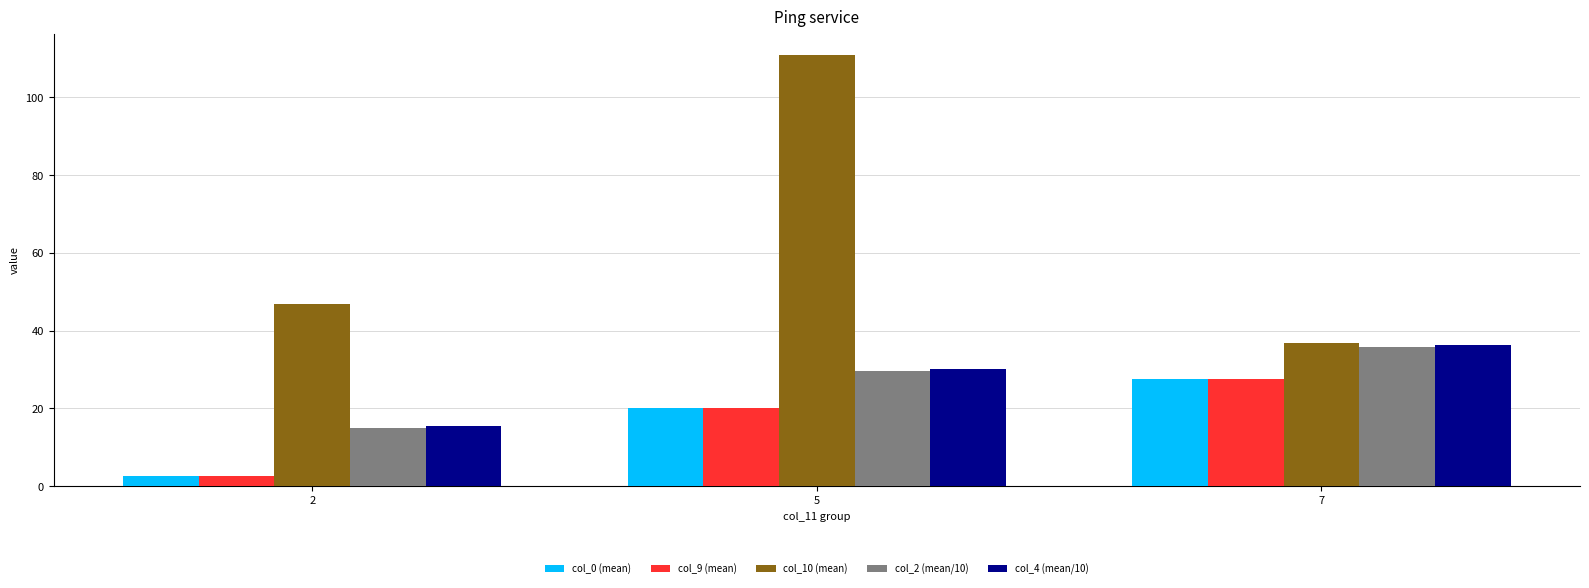

What is the total value across all series at 2?

82.3